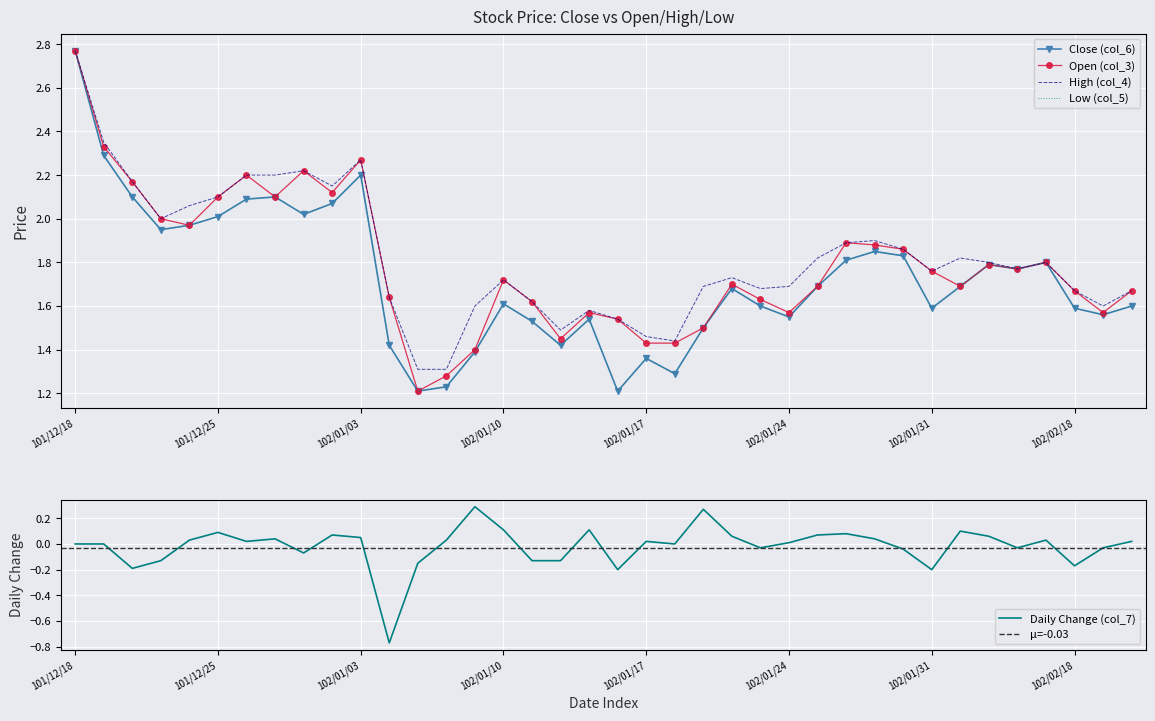

What is the difference between the highest and lowest values at 102/01/31?

0.2